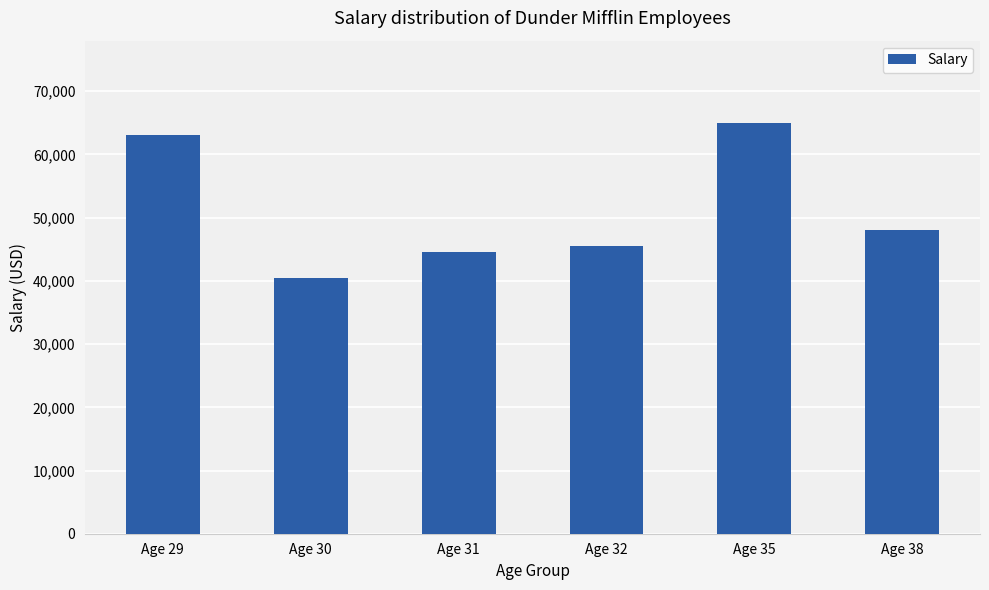

Reading left to right, extract all data points from this chart.

Age 29=63000	Age 30=40500	Age 31=44500	Age 32=45500	Age 35=65000	Age 38=48000